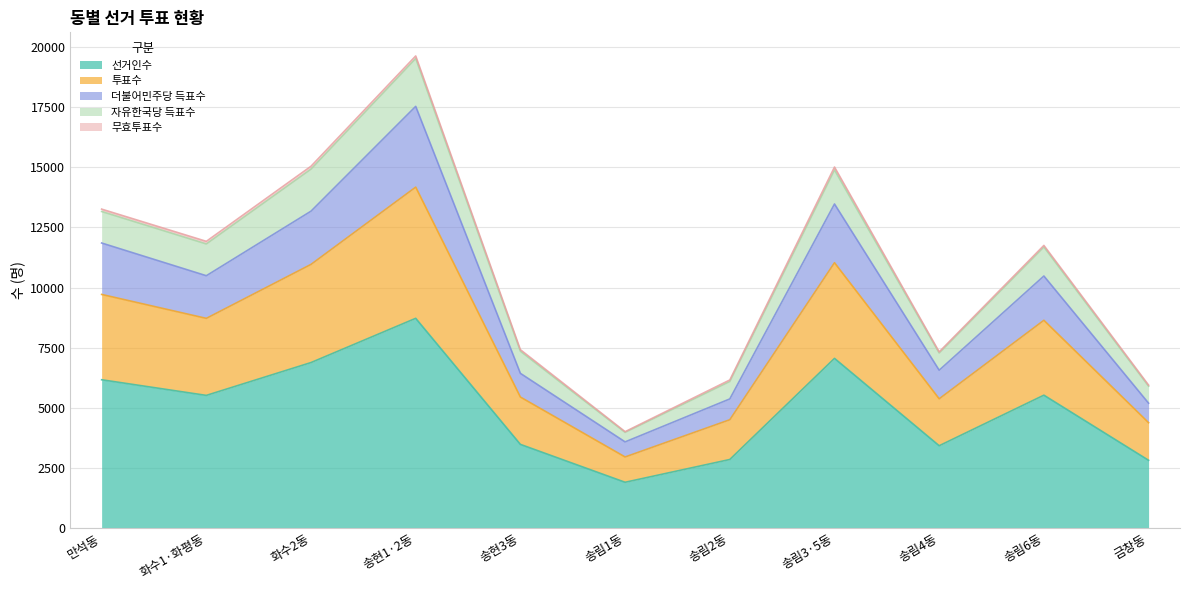

Does the chart display data point markers on the line(s)?

No